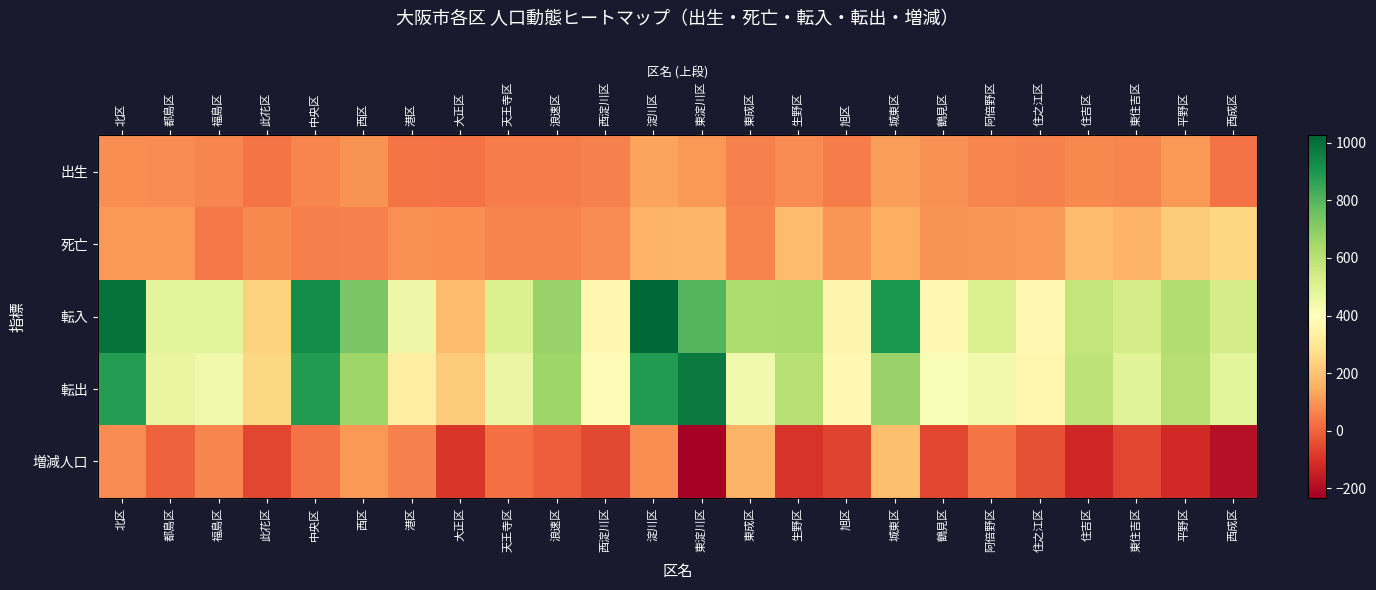

What is the difference between the second highest and minimum values in the 死亡 series?

175